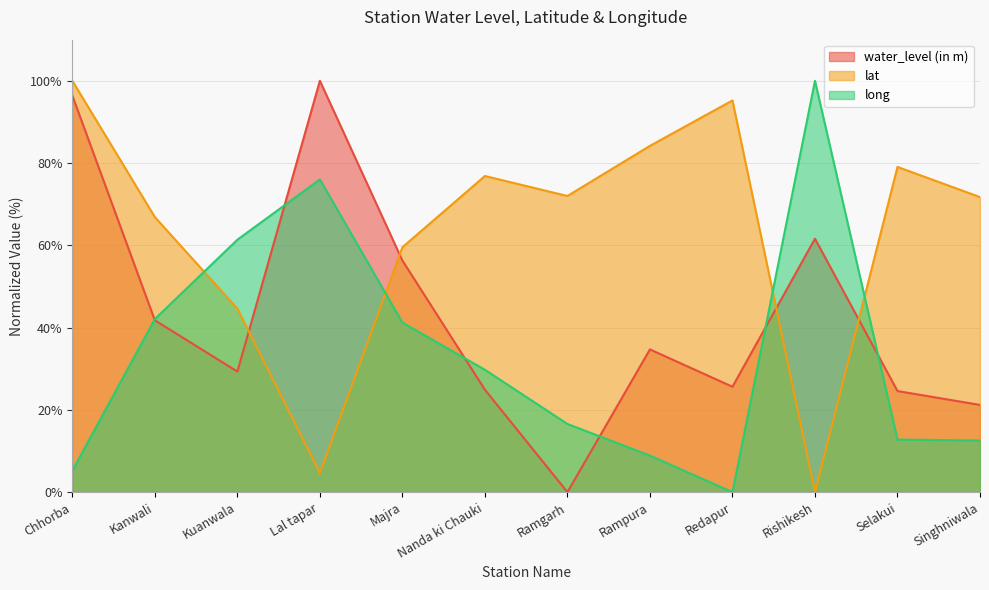

Between which two adjacent categories do water_level (in m) and long first intersect?

Chhorba and Kanwali